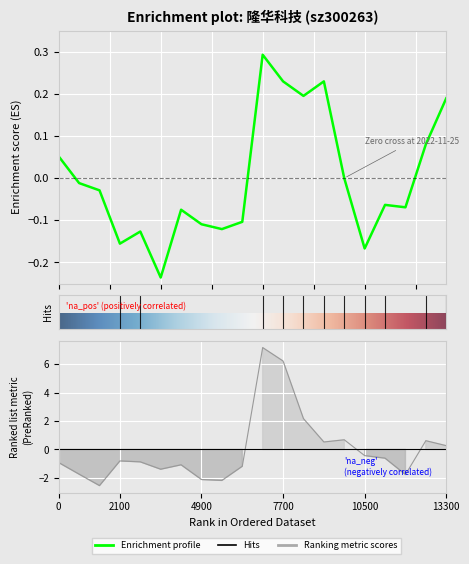

At how many categories does at least one series exceed 0?

8